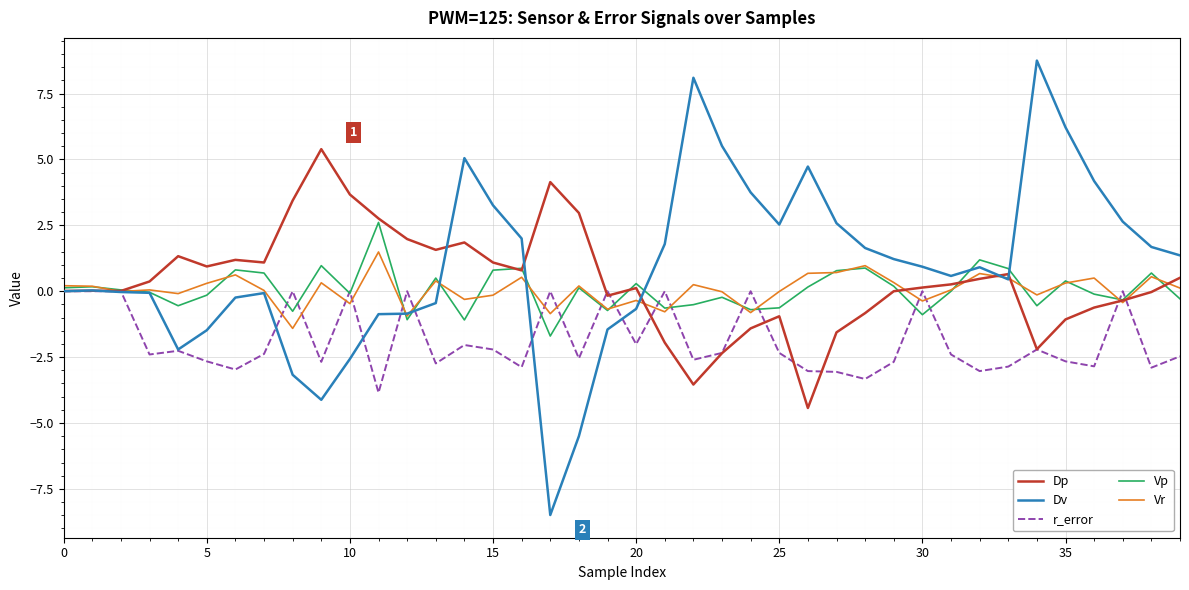

List the series in order of their peak value, lowest first.

r_error, Vr, Vp, Dp, Dv